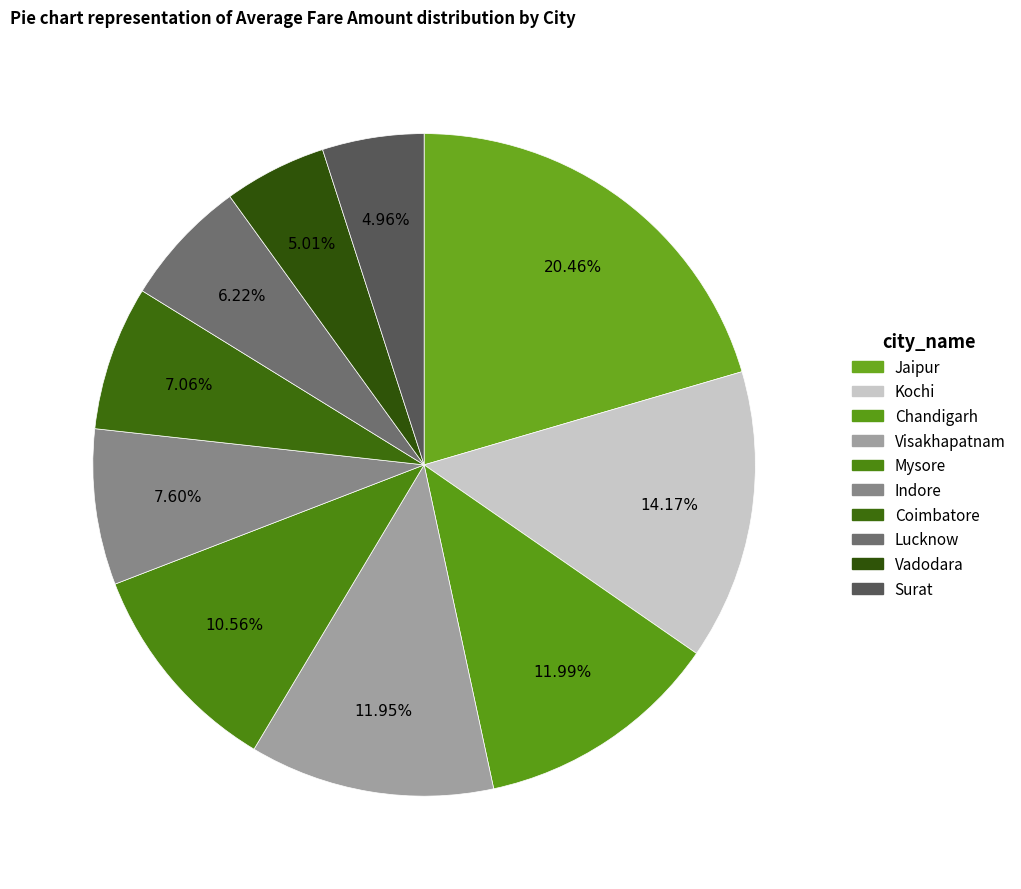

Count the number of slices in the pie.

10